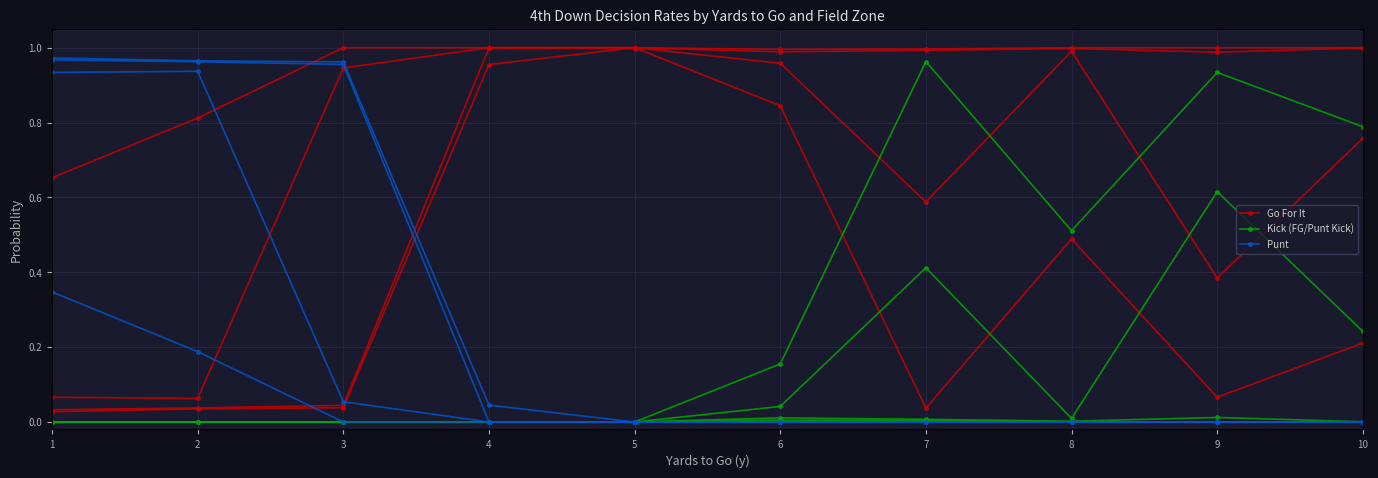

Rank the series at 2 from highest to lowest value.

Go For It, Punt, Kick (FG/Punt Kick)